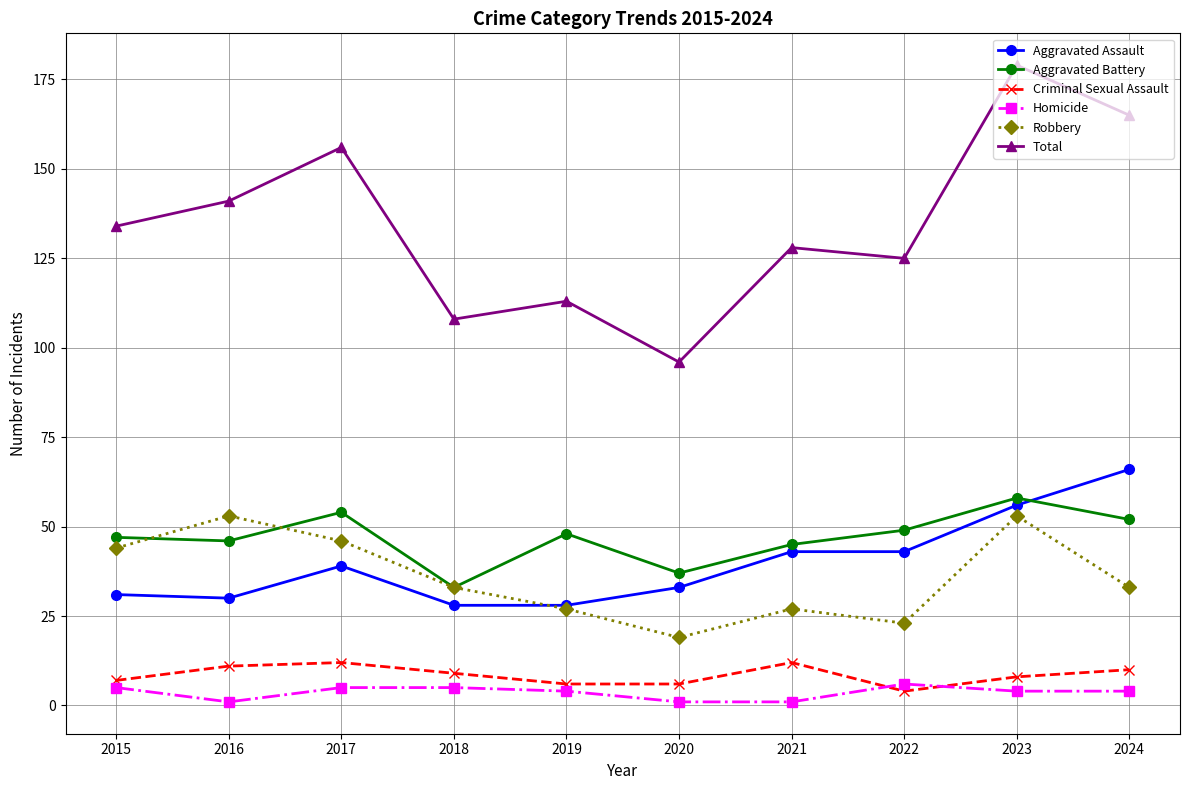

True or false: Robbery and Total cross at least once.

False